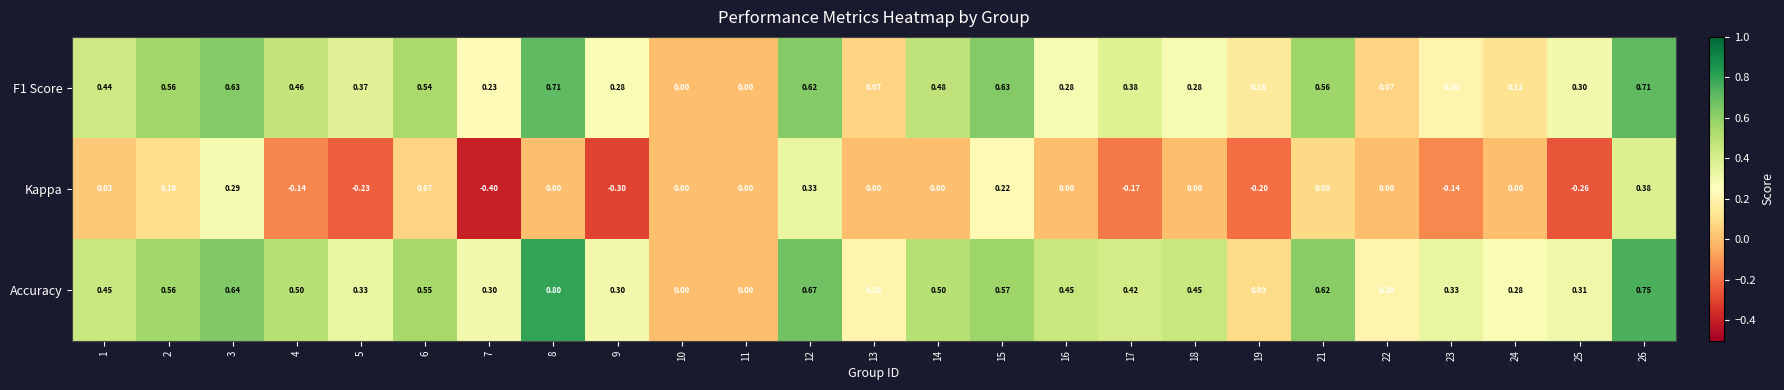

Is the value of Kappa at 11 greater than the value of F1 Score at 25?

No